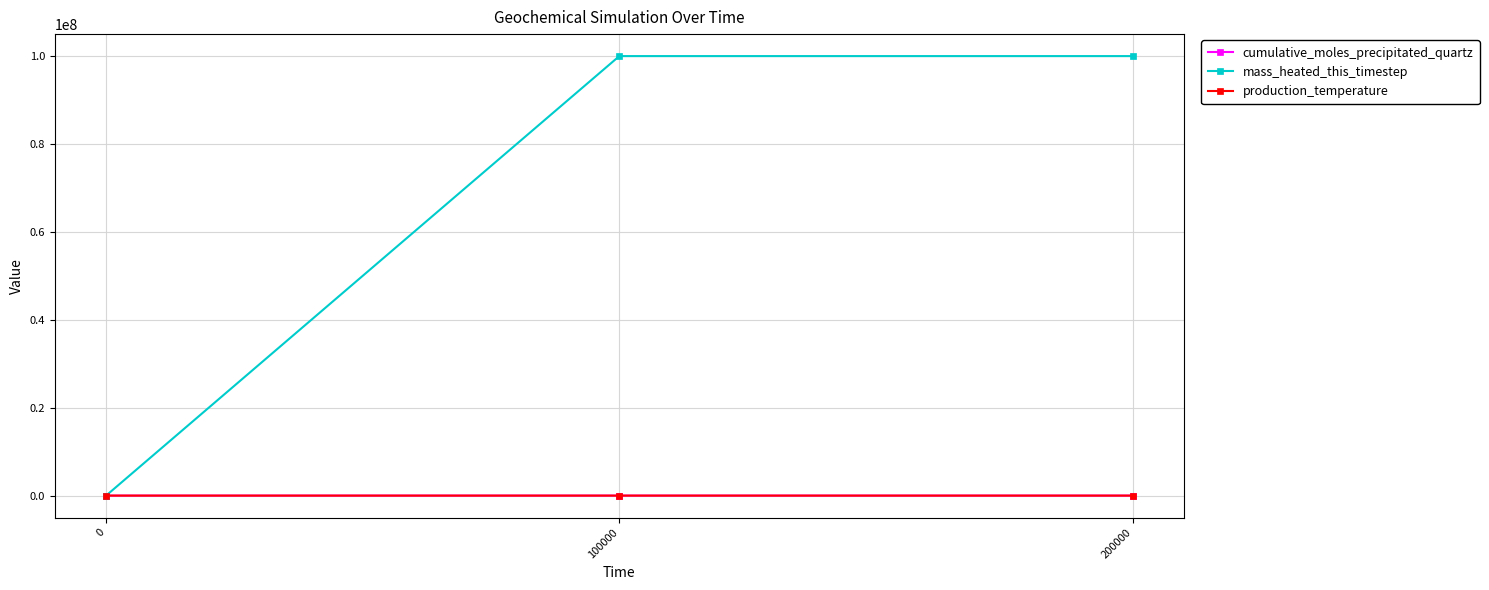

How many data points in cumulative_moles_precipitated_quartz are above 23?

2